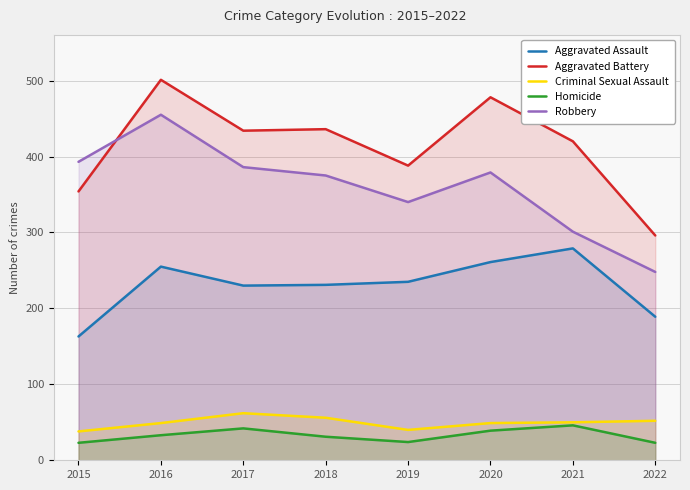

Which category has the lowest value in the Robbery series?

2022